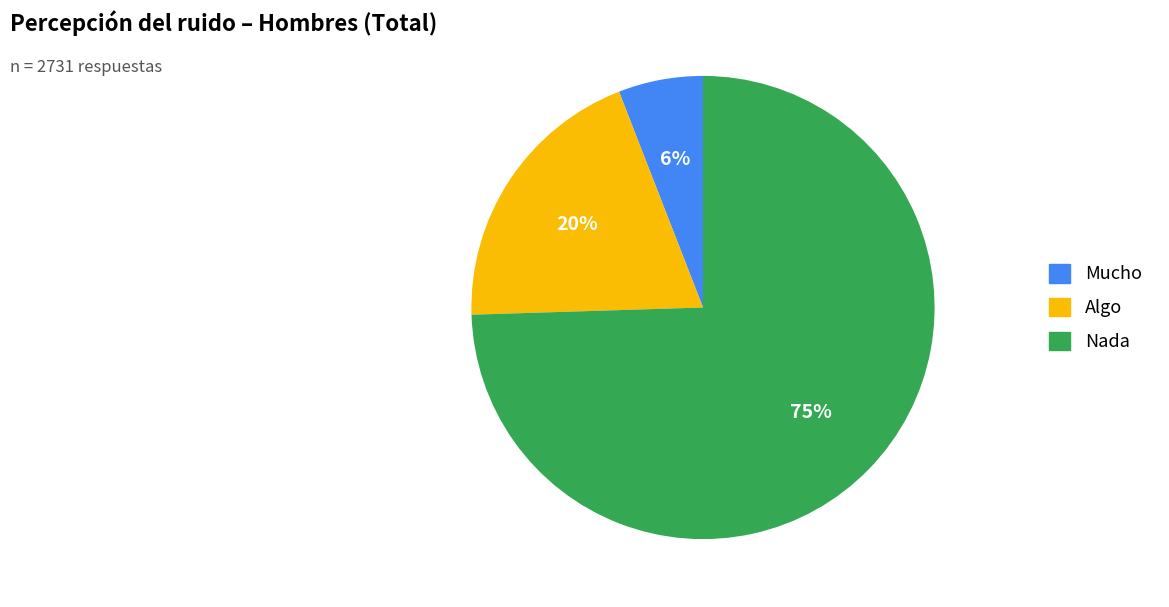

What is the largest slice in the pie chart?

Nada